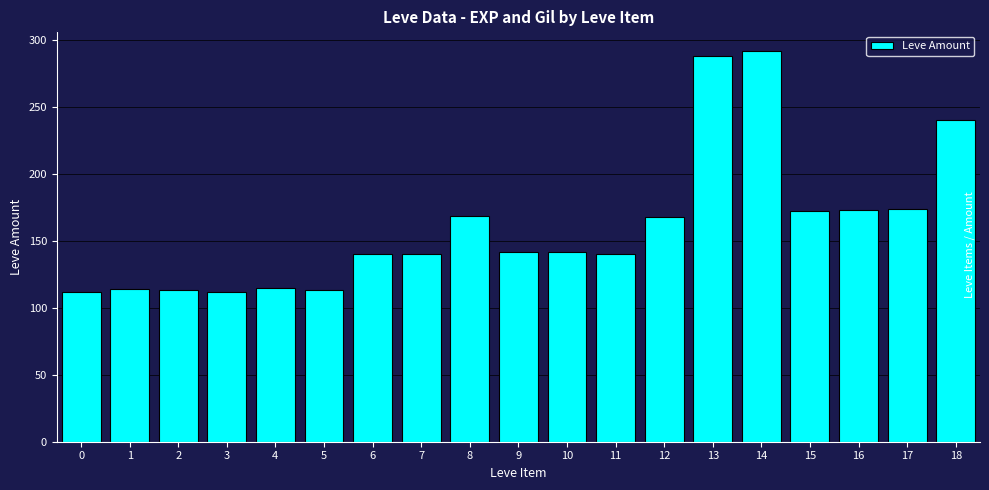

True or false: the data shows 288 at 13.

True